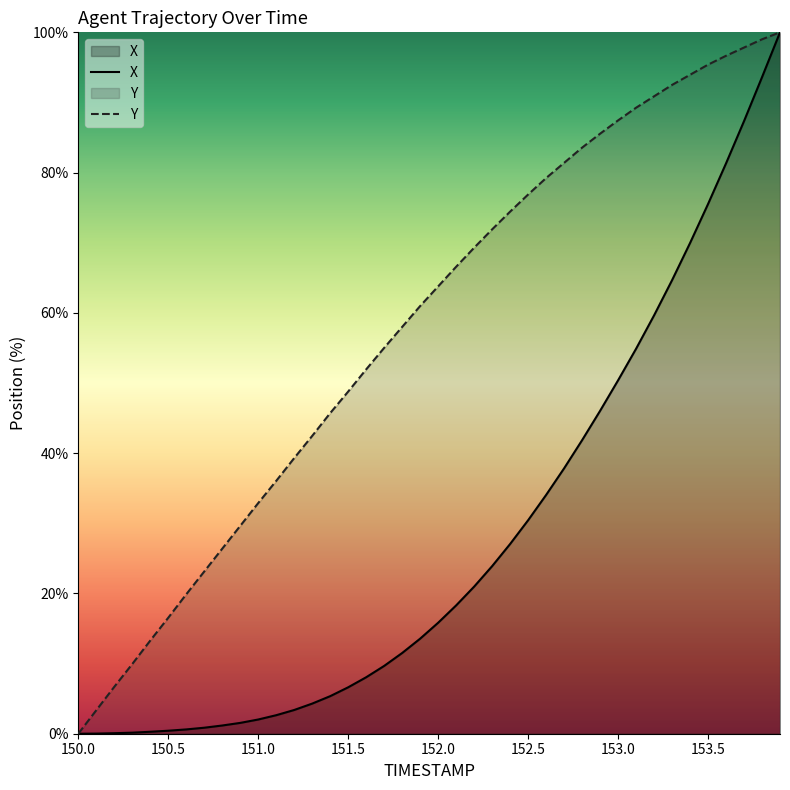

List the series in order of their overall mean, highest first.

Y, X